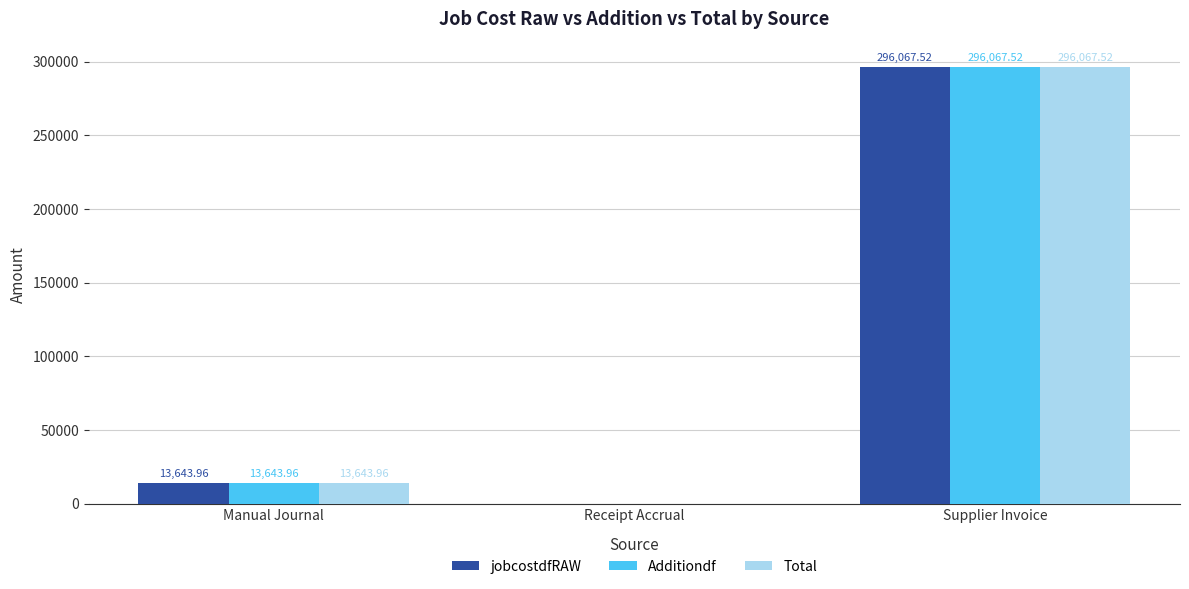

Reading left to right, transcribe all the data shown in this chart.

jobcostdfRAW: Manual Journal=13644.0	Receipt Accrual=0.0	Supplier Invoice=296067.5
Additiondf: Manual Journal=13644.0	Receipt Accrual=0.0	Supplier Invoice=296067.5
Total: Manual Journal=13644.0	Receipt Accrual=0.0	Supplier Invoice=296067.5